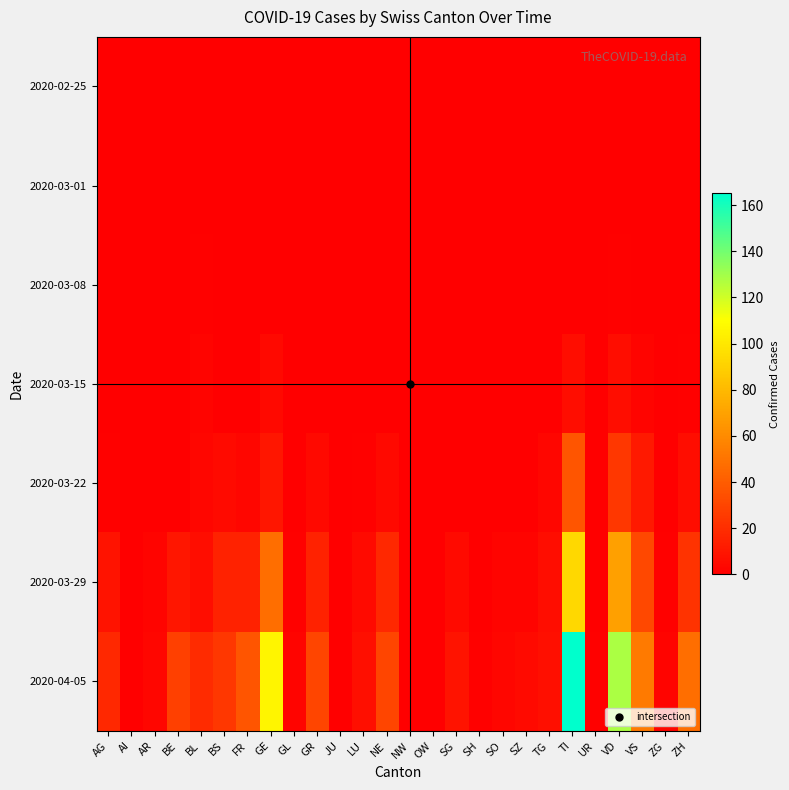

What is the difference between the highest and lowest values at BL?

19